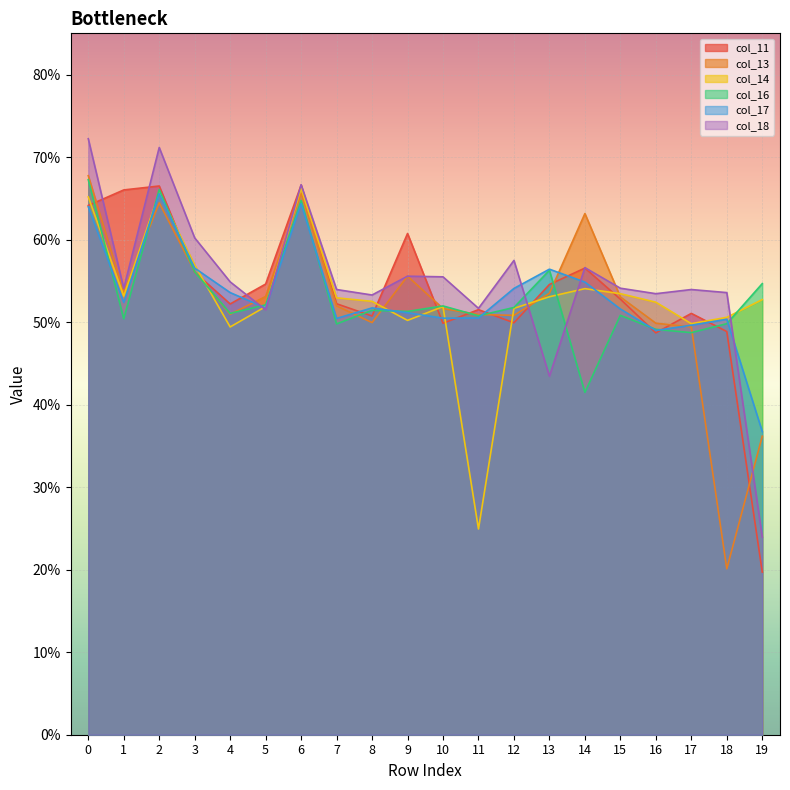

Which series has the largest range (max minus min)?

col_18